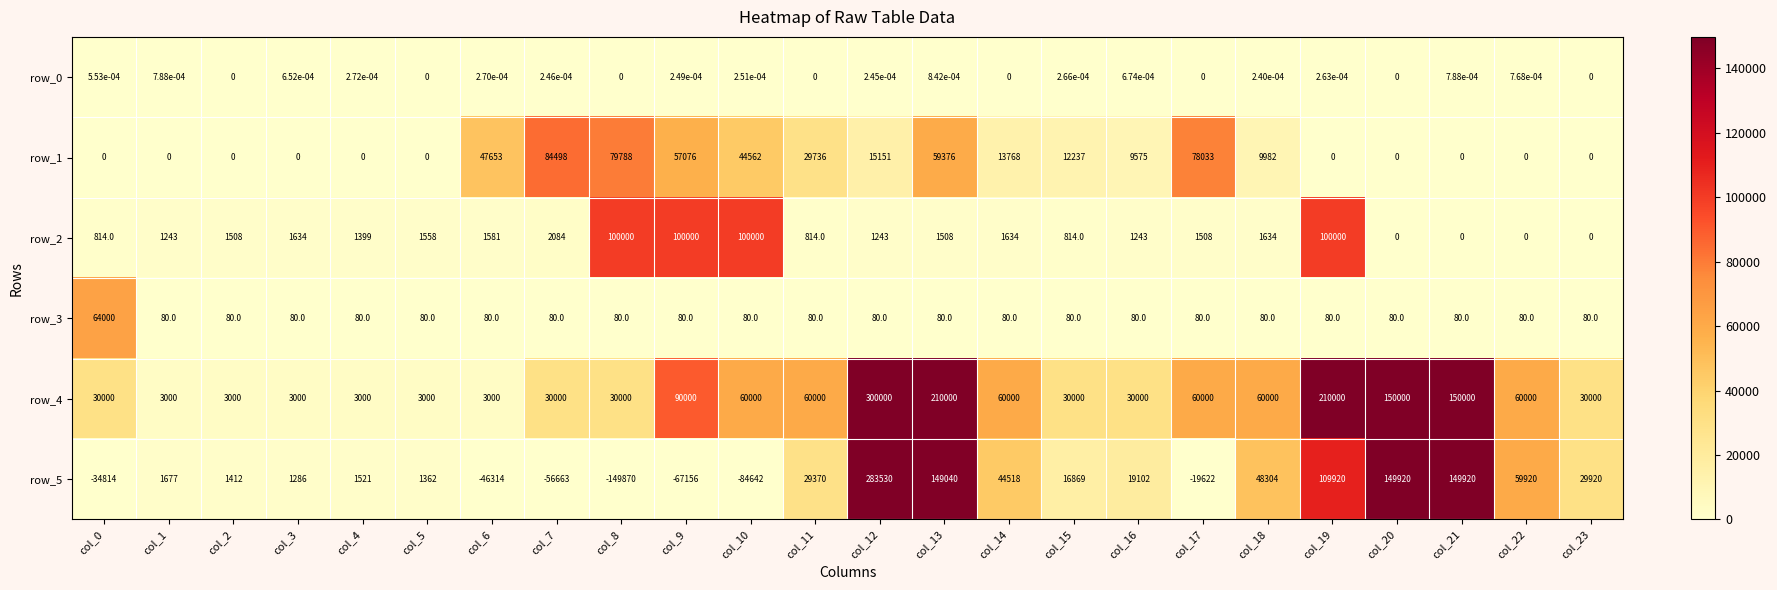

Is the value of row_0 at col_1 greater than the value of row_5 at col_23?

No